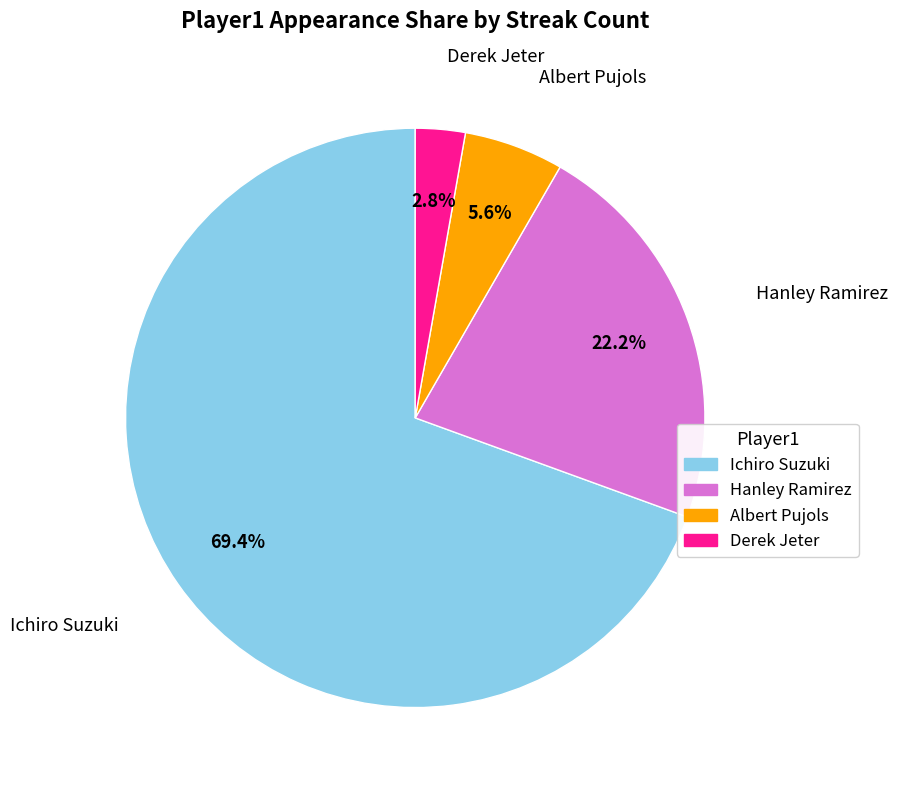

True or false: Albert Pujols accounts for 6% of the total.

True